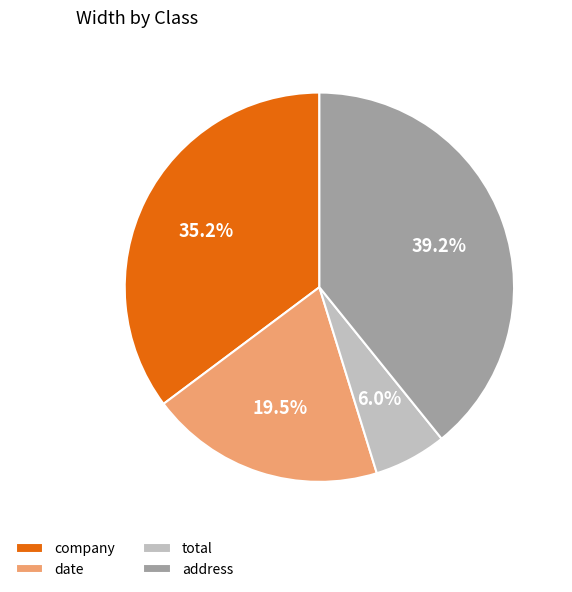

Rank the categories by value from lowest to highest.

total, date, company, address